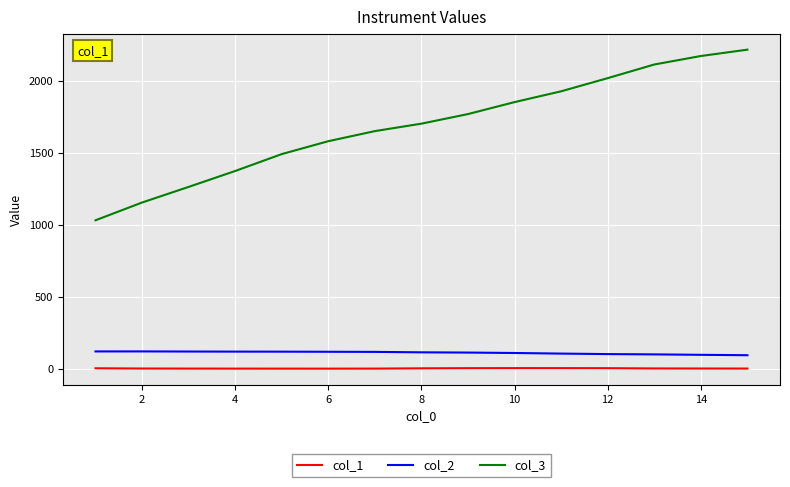

What is the maximum value shown in the chart?

2215.7